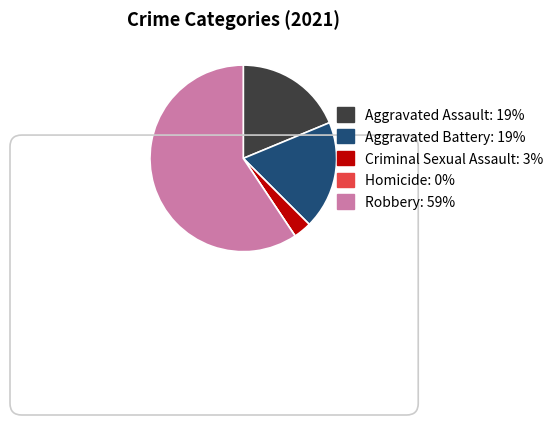

Does any single category account for the majority?

Yes